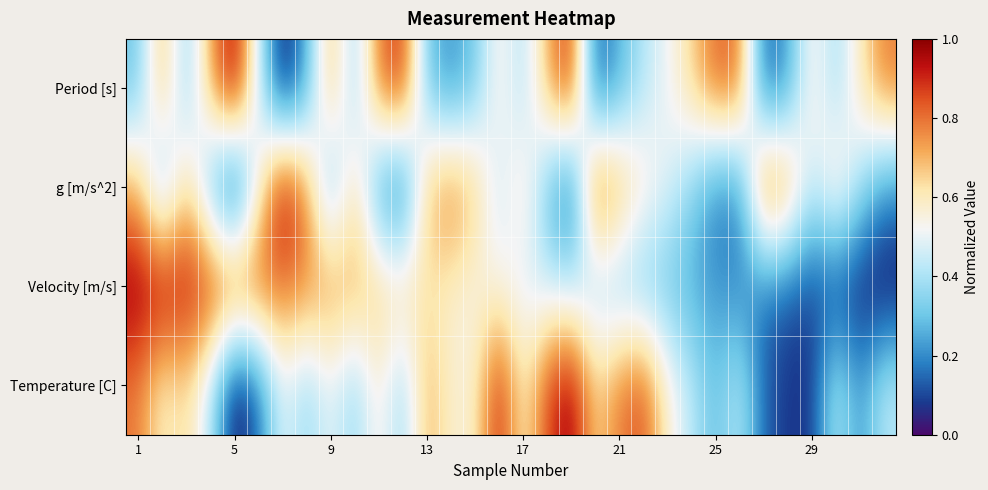

At how many categories does at least one series exceed 0?

32